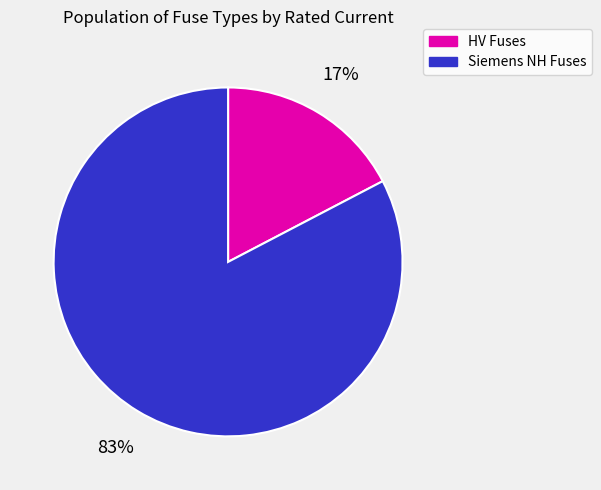

Which has a higher value, HV Fuses or Siemens NH Fuses?

Siemens NH Fuses